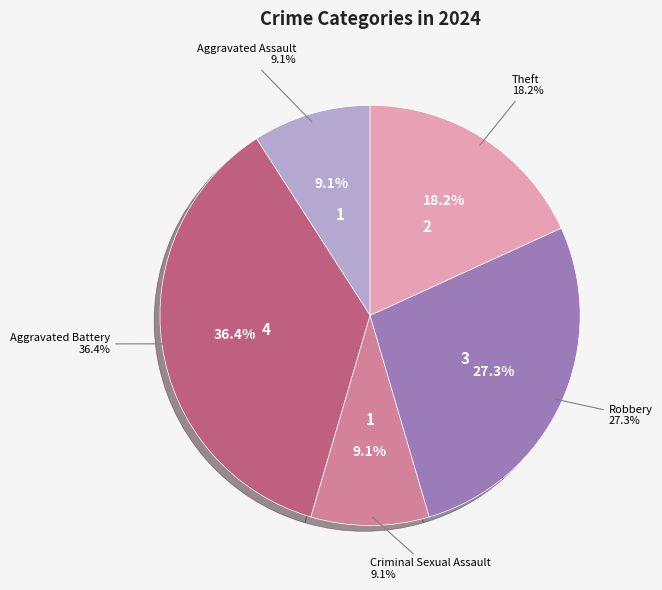

Do Theft and Robbery together represent more than half of the pie?

No